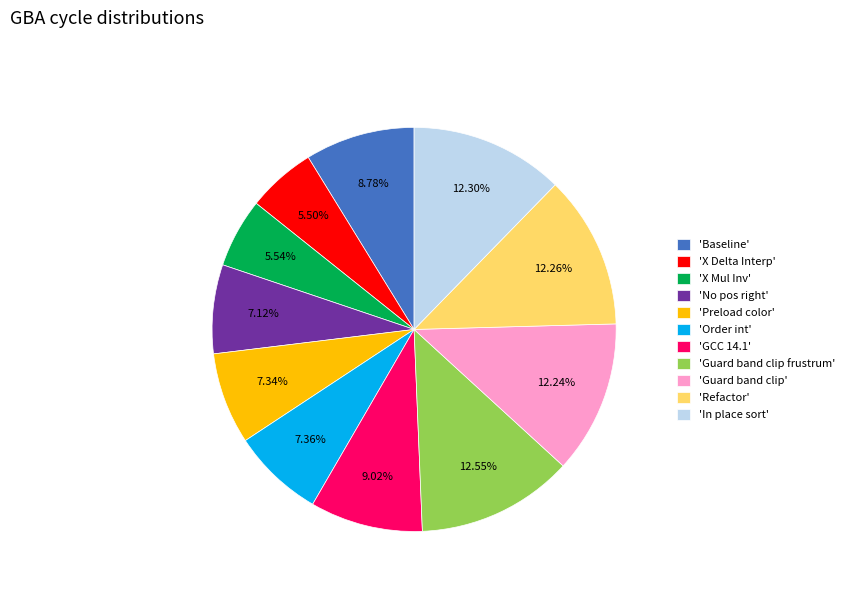

Does any single category account for the majority?

No